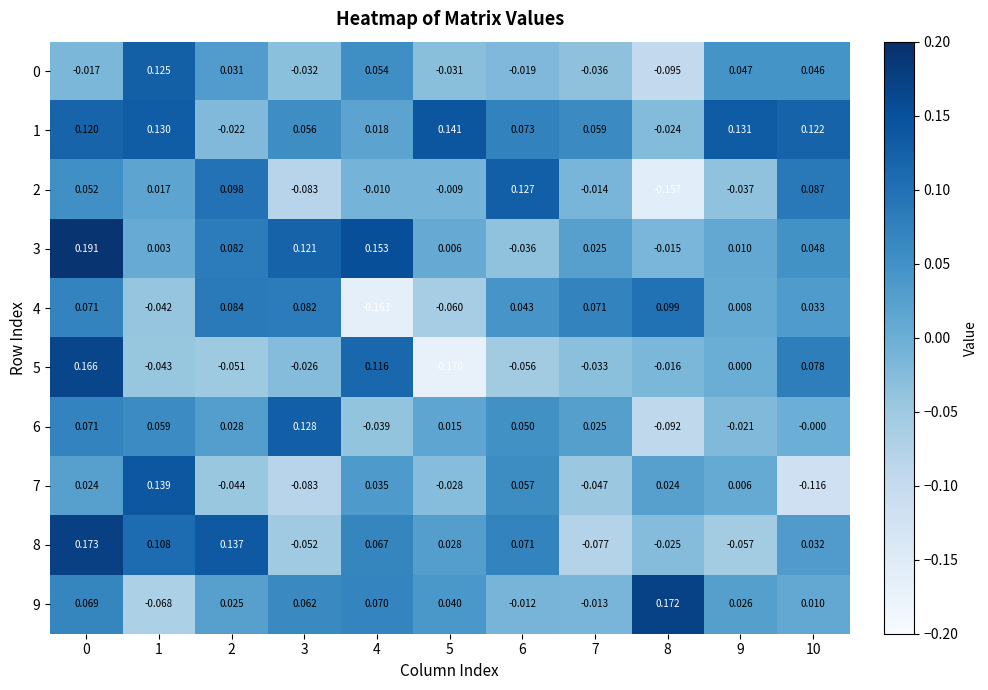

Is the value of 2 at 0 greater than the value of 3 at 6?

Yes